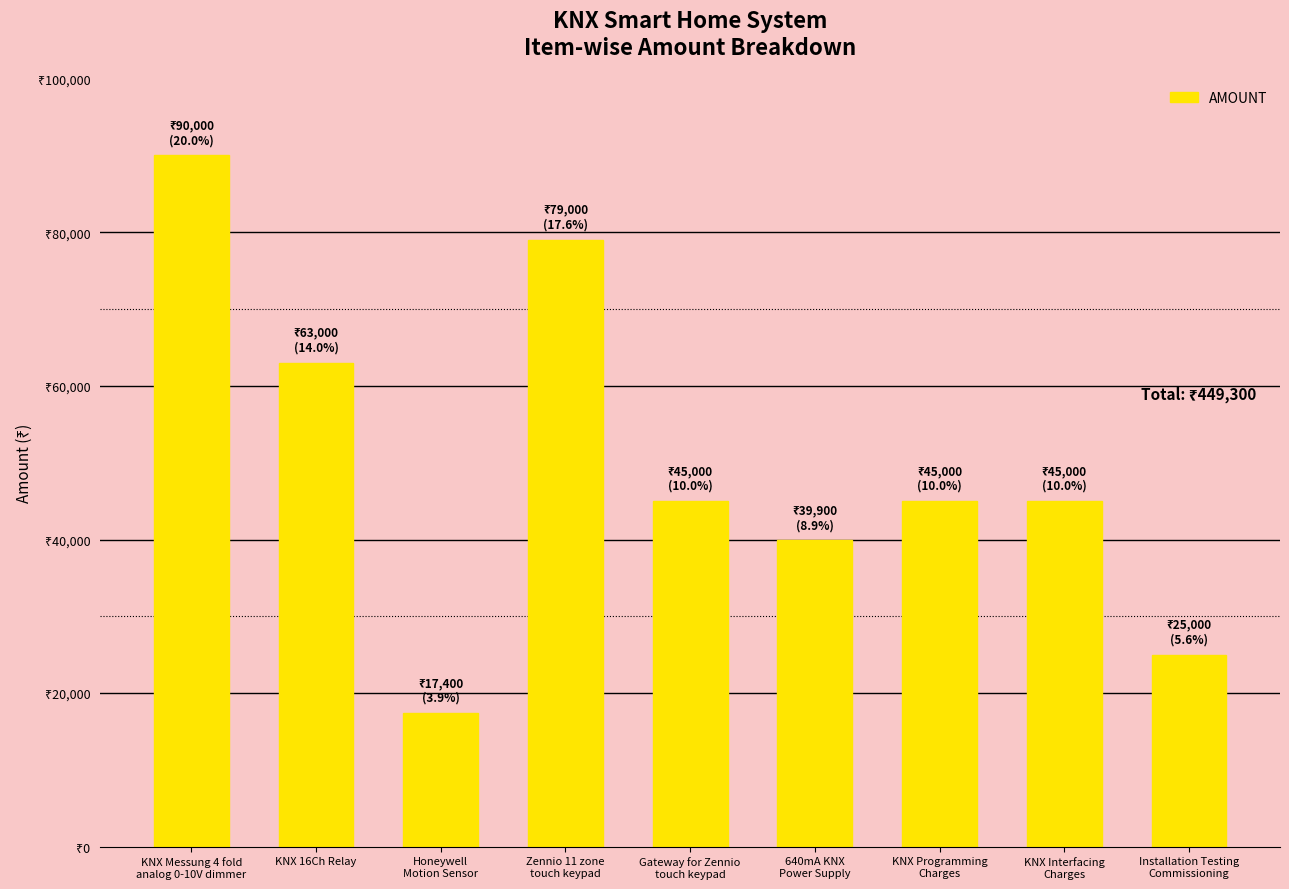

Read the value at Installation Testing
Commissioning, to the nearest 10.

25000